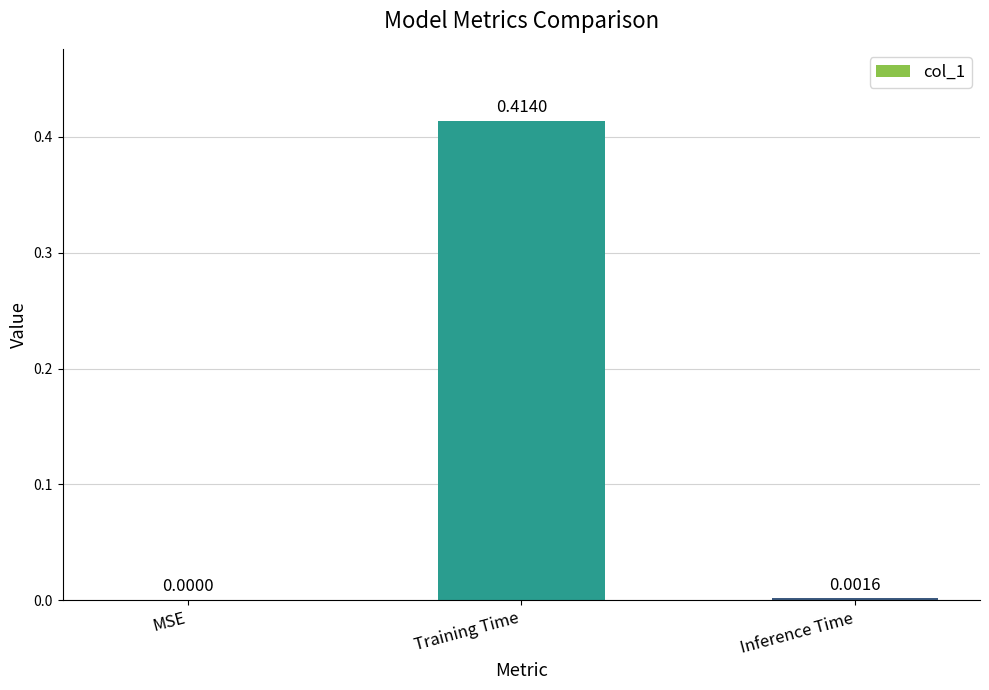

Which label corresponds to the largest value in the chart?

Training Time